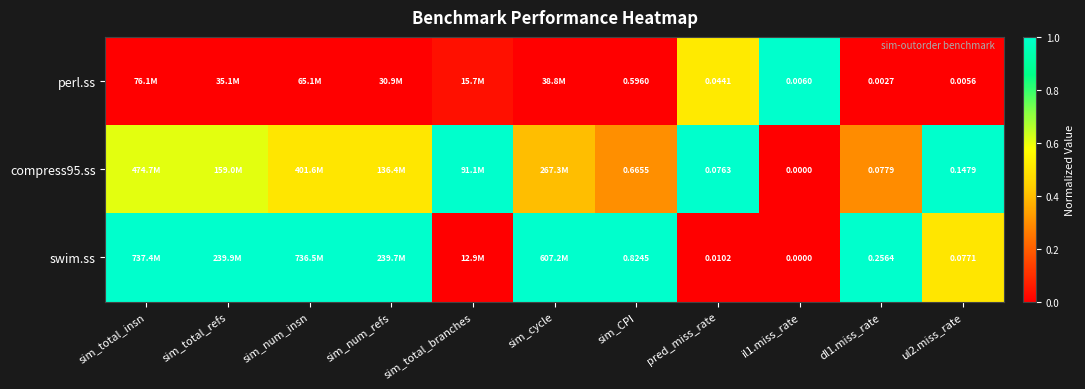

At how many categories does at least one series exceed 0?

11